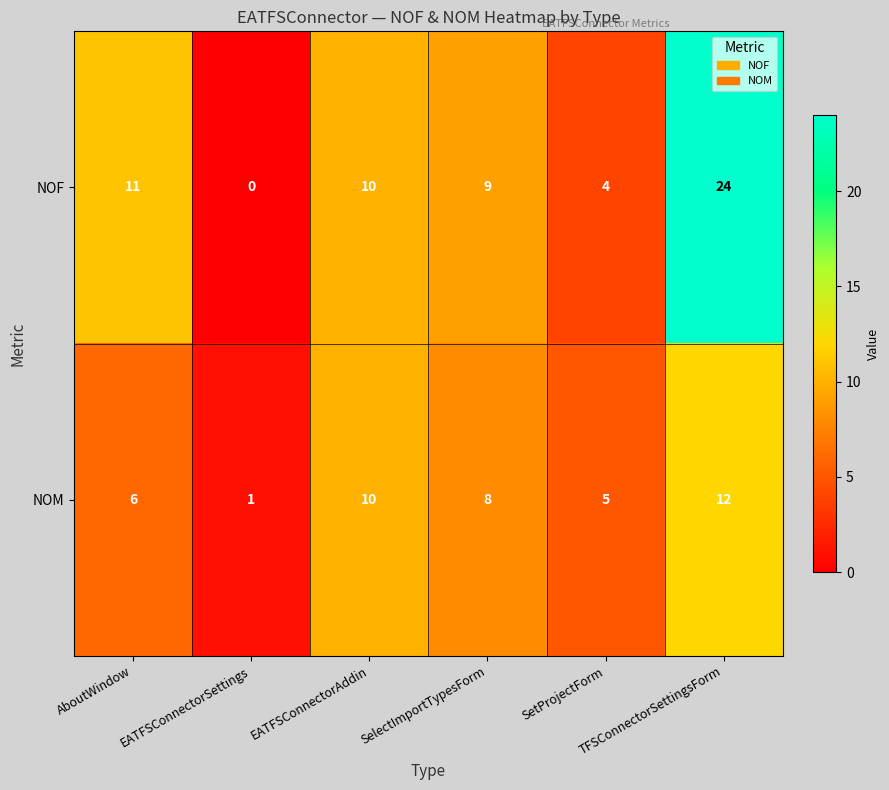

What is the spread (max minus min) of values at SetProjectForm?

1